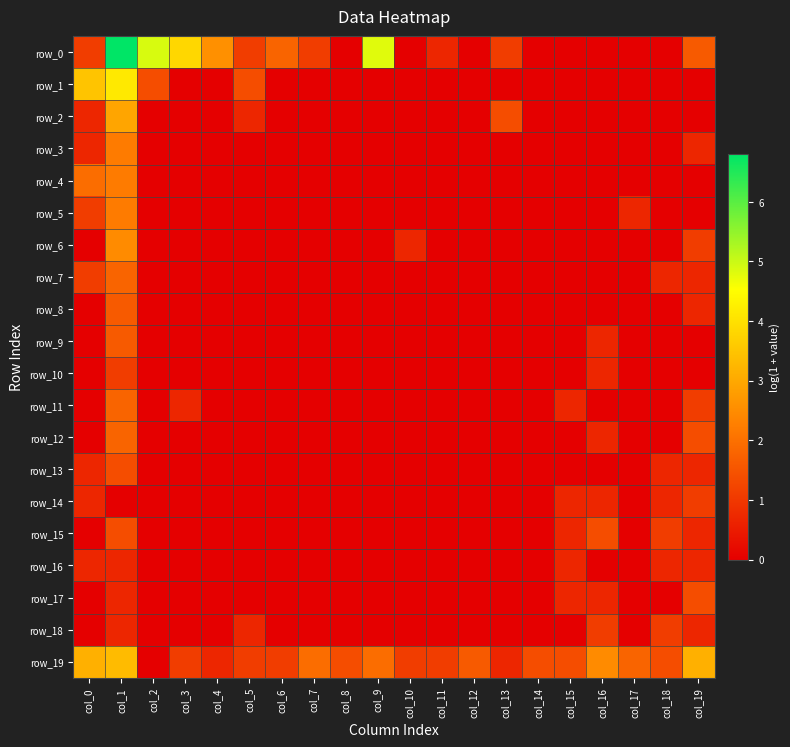

Which series has the widest spread of values?

row_0